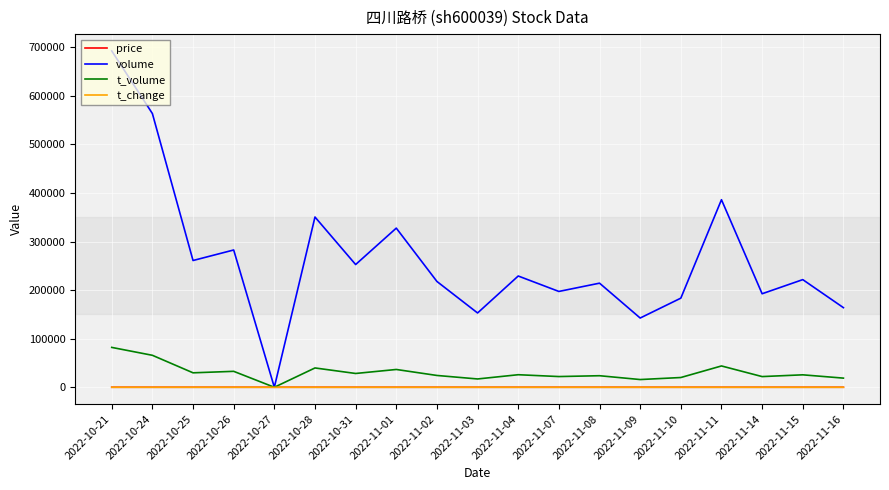

What is the sum of the price values at 2022-11-16 and 2022-11-11?

22.9